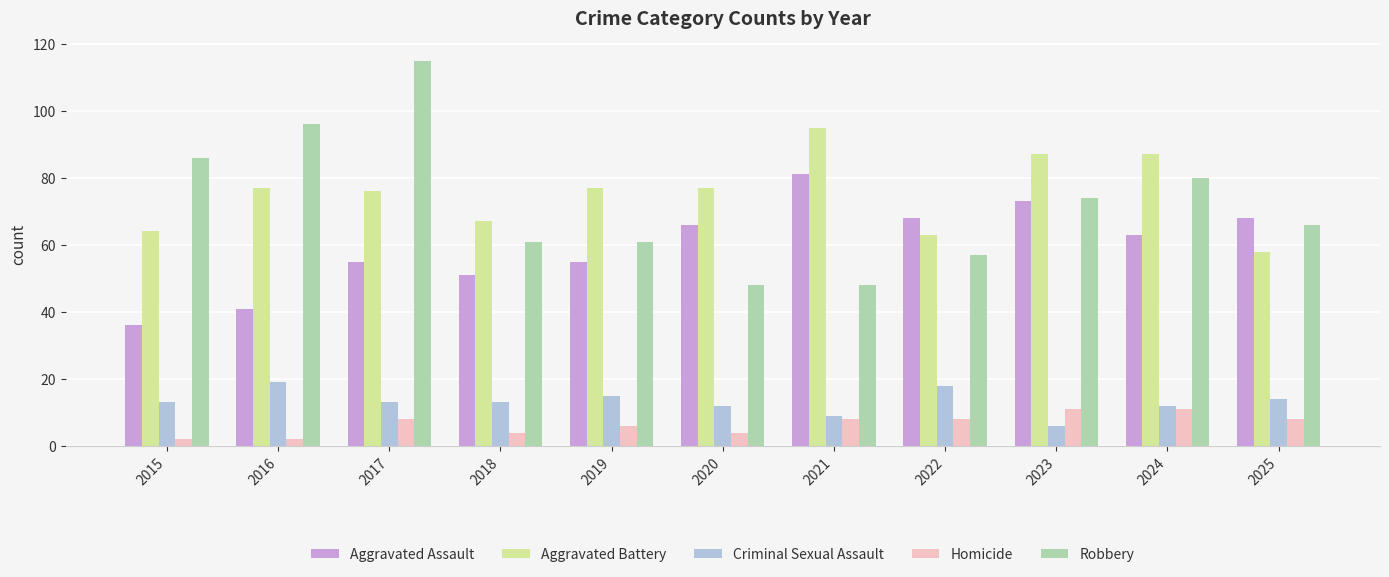

What are all the series names shown in the legend?

Aggravated Assault, Aggravated Battery, Criminal Sexual Assault, Homicide, Robbery